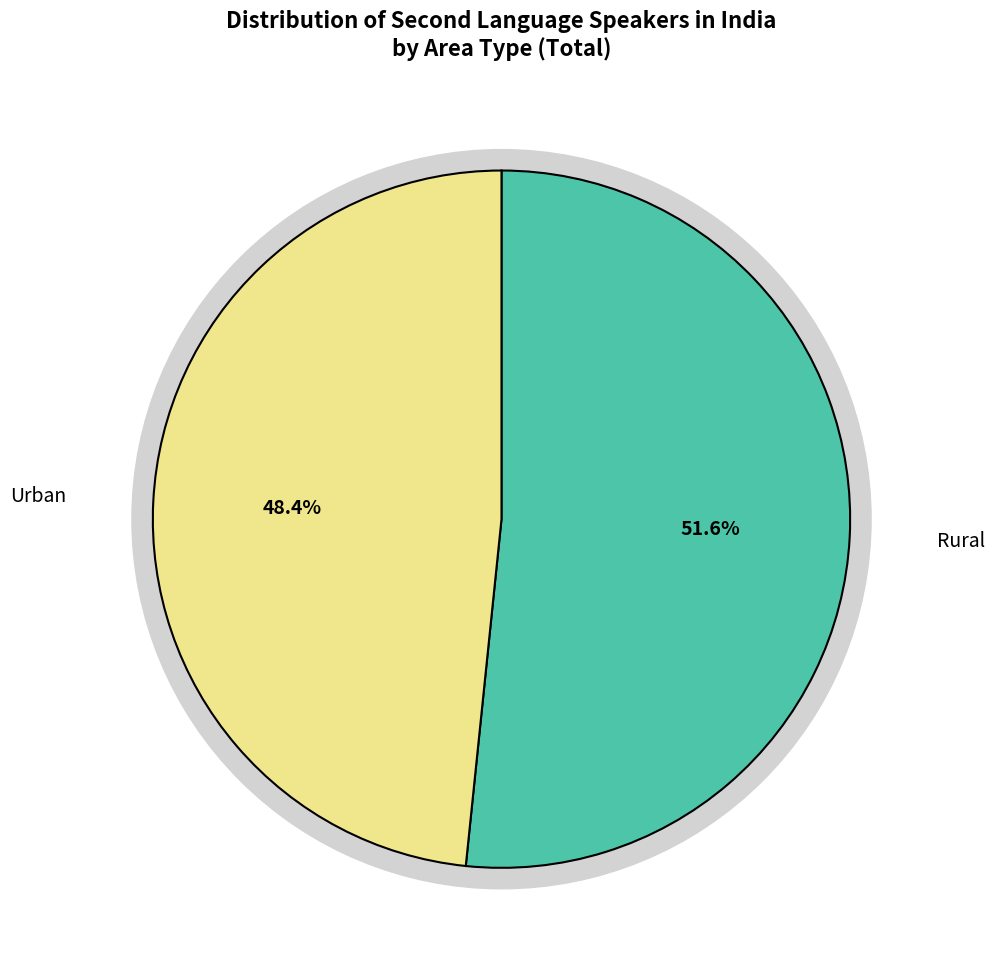

How many slices are in this pie chart?

2